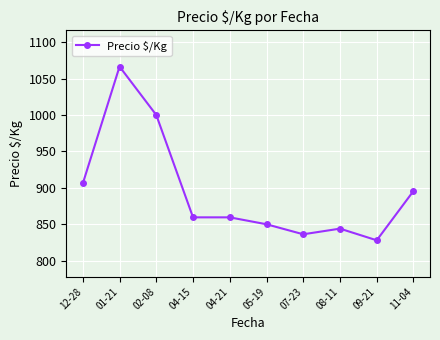

Is this an area chart (filled region under the line)?

No